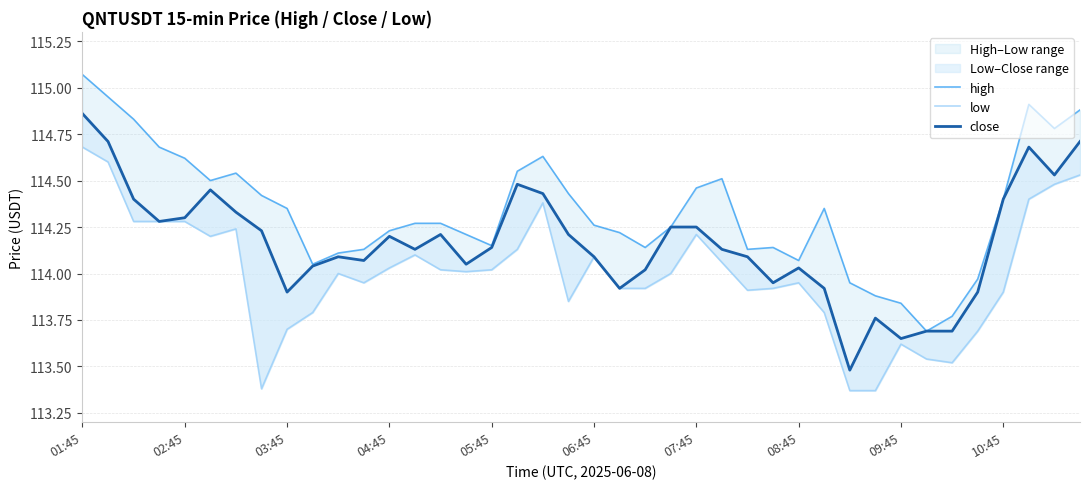

True or false: close and high cross at least once.

False